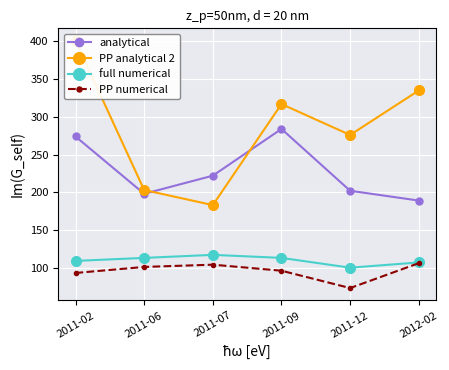

What is the value of the PP analytical 2 point at the 4th from the left?

317